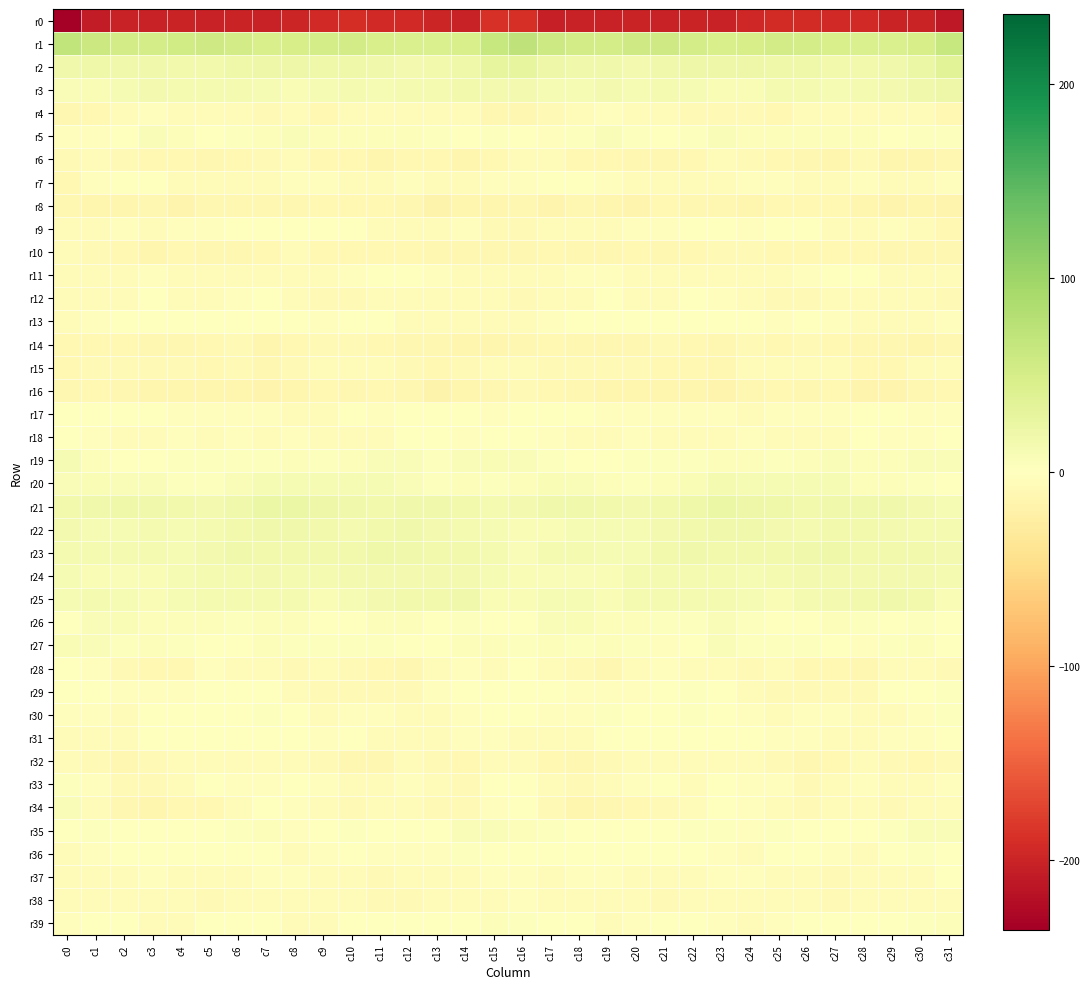

Reading right to left, what are all the values shown in this chart?

r0: c31=-210.8	c30=-200.5	c29=-200.0	c28=-195.3	c27=-194.0	c26=-192.7	c25=-192.0	c24=-197.1	c23=-201.8	c22=-200.7	c21=-201.5	c20=-199.7	c19=-201.1	c18=-202.3	c17=-203.1	c16=-188.6	c15=-186.6	c14=-201.4	c13=-197.9	c12=-194.5	c11=-193.9	c10=-191.6	c9=-193.9	c8=-198.9	c7=-202.2	c6=-200.3	c5=-201.2	c4=-199.6	c3=-202.2	c2=-202.7	c1=-207.4	c0=-236.0
r1: c31=63.7	c30=49.7	c29=45.6	c28=45.6	c27=46.1	c26=50.2	c25=52.3	c24=48.7	c23=47.8	c22=50.1	c21=56.1	c20=55.5	c19=51.6	c18=51.7	c17=59.0	c16=71.5	c15=64.4	c14=46.7	c13=45.5	c12=45.9	c11=46.8	c10=52.4	c9=50.6	c8=48.6	c7=47.9	c6=52.4	c5=57.0	c4=54.1	c3=50.6	c2=53.5	c1=59.8	c0=69.1
r2: c31=35.5	c30=22.2	c29=16.7	c28=15.0	c27=15.3	c26=19.3	c25=19.7	c24=20.6	c23=20.7	c22=20.4	c21=17.5	c20=13.9	c19=17.6	c18=17.2	c17=21.3	c16=27.9	c15=28.2	c14=18.7	c13=16.1	c12=14.7	c11=16.7	c10=19.9	c9=19.8	c8=21.2	c7=20.6	c6=19.8	c5=15.4	c4=15.2	c3=17.8	c2=17.9	c1=19.9	c0=18.1
r3: c31=21.6	c30=17.3	c29=13.9	c28=12.0	c27=10.3	c26=12.5	c25=11.7	c24=8.7	c23=8.8	c22=10.5	c21=12.7	c20=11.0	c19=13.2	c18=10.5	c17=10.2	c16=13.4	c15=14.6	c14=16.5	c13=12.3	c12=11.9	c11=10.3	c10=12.8	c9=10.5	c8=8.6	c7=9.5	c6=11.5	c5=12.3	c4=11.3	c3=13.2	c2=9.3	c1=8.9	c0=6.8
r4: c31=-9.3	c30=-5.3	c29=-5.5	c28=-5.4	c27=-5.0	c26=-4.6	c25=-10.1	c24=-8.7	c23=-8.6	c22=-7.9	c21=-4.0	c20=-5.4	c19=-3.5	c18=-3.9	c17=-8.4	c16=-12.3	c15=-11.1	c14=-4.7	c13=-6.0	c12=-5.1	c11=-4.6	c10=-6.6	c9=-10.8	c8=-7.2	c7=-9.1	c6=-6.2	c5=-3.9	c4=-6.1	c3=-2.3	c2=-5.8	c1=-10.2	c0=-12.9
r5: c31=3.4	c30=2.0	c29=0.6	c28=4.9	c27=5.0	c26=5.1	c25=4.4	c24=5.3	c23=5.6	c22=3.1	c21=0.8	c20=2.9	c19=6.5	c18=2.0	c17=-2.6	c16=1.7	c15=2.7	c14=0.5	c13=2.5	c12=5.0	c11=5.4	c10=4.7	c9=4.1	c8=6.2	c7=4.8	c6=1.9	c5=1.2	c4=4.5	c3=5.8	c2=-0.7	c1=-3.1	c0=-2.8
r6: c31=-11.6	c30=-14.4	c29=-13.0	c28=-9.1	c27=-14.2	c26=-11.4	c25=-9.8	c24=-7.8	c23=-5.4	c22=-9.9	c21=-12.4	c20=-11.5	c19=-10.3	c18=-9.3	c17=-6.3	c16=-5.6	c15=-9.8	c14=-14.6	c13=-11.1	c12=-10.5	c11=-14.3	c10=-9.7	c9=-10.4	c8=-5.6	c7=-7.4	c6=-10.8	c5=-12.8	c4=-10.2	c3=-10.6	c2=-8.1	c1=-6.7	c0=-8.8
r7: c31=-3.6	c30=-4.8	c29=-5.5	c28=-2.6	c27=-5.1	c26=-5.3	c25=-2.7	c24=-3.1	c23=-5.5	c22=-6.9	c21=-4.1	c20=-4.9	c19=-3.1	c18=0.2	c17=-1.6	c16=-3.4	c15=-2.3	c14=-5.5	c13=-4.5	c12=-2.9	c11=-5.5	c10=-4.3	c9=-2.9	c8=-3.3	c7=-7.1	c6=-5.7	c5=-4.1	c4=-4.9	c3=-1.2	c2=-0.3	c1=-3.2	c0=-9.5
r8: c31=-15.8	c30=-13.4	c29=-16.5	c28=-13.8	c27=-10.0	c26=-10.3	c25=-9.9	c24=-12.9	c23=-12.2	c22=-11.9	c21=-10.0	c20=-15.2	c19=-13.7	c18=-12.1	c17=-15.1	c16=-11.5	c15=-13.8	c14=-14.1	c13=-16.7	c12=-11.8	c11=-9.9	c10=-10.0	c9=-11.0	c8=-12.9	c7=-12.4	c6=-11.1	c5=-11.2	c4=-16.4	c3=-11.4	c2=-14.2	c1=-13.7	c0=-11.9
r9: c31=-9.5	c30=-4.3	c29=-3.6	c28=-4.7	c27=-5.0	c26=-1.7	c25=0.3	c24=-2.0	c23=0.4	c22=-0.1	c21=-3.4	c20=-3.4	c19=-4.2	c18=-3.7	c17=-4.3	c16=-9.0	c15=-8.2	c14=-3.6	c13=-4.2	c12=-5.3	c11=-3.9	c10=-0.6	c9=-0.3	c8=-1.5	c7=0.8	c6=-1.6	c5=-3.5	c4=-3.6	c3=-4.3	c2=-3.4	c1=-4.3	c0=-5.7
r10: c31=-11.6	c30=-11.8	c29=-12.1	c28=-10.9	c27=-9.5	c26=-9.8	c25=-10.5	c24=-8.0	c23=-8.3	c22=-10.9	c21=-11.6	c20=-10.5	c19=-12.4	c18=-12.3	c17=-9.4	c16=-12.8	c15=-12.2	c14=-12.4	c13=-12.0	c12=-10.2	c11=-9.5	c10=-10.2	c9=-10.0	c8=-6.9	c7=-9.7	c6=-11.3	c5=-11.2	c4=-10.5	c3=-13.7	c2=-10.3	c1=-8.6	c0=-7.3
r11: c31=-4.2	c30=-6.8	c29=-5.0	c28=-0.2	c27=1.4	c26=-1.9	c25=-4.4	c24=-5.4	c23=-4.5	c22=-5.3	c21=-6.2	c20=-4.2	c19=-3.2	c18=-3.3	c17=-5.2	c16=-5.4	c15=-5.9	c14=-7.2	c13=-3.5	c12=1.2	c11=0.3	c10=-3.1	c9=-5.1	c8=-4.8	c7=-4.7	c6=-5.6	c5=-5.6	c4=-3.7	c3=-3.2	c2=-3.7	c1=-5.6	c0=-6.8
r12: c31=-7.8	c30=-4.9	c29=-6.2	c28=-5.3	c27=-5.1	c26=-7.4	c25=-8.2	c24=-7.2	c23=-2.8	c22=-1.8	c21=-4.0	c20=-5.9	c19=-1.6	c18=-4.0	c17=-7.0	c16=-9.1	c15=-7.1	c14=-5.5	c13=-6.3	c12=-4.8	c11=-6.0	c10=-7.8	c9=-8.2	c8=-5.9	c7=-1.5	c6=-2.7	c5=-5.1	c4=-4.9	c3=-1.2	c2=-5.9	c1=-5.8	c0=-5.5
r13: c31=-3.3	c30=-3.9	c29=-4.9	c28=-6.4	c27=-1.9	c26=-0.8	c25=-2.9	c24=-0.3	c23=0.7	c22=0.5	c21=-0.2	c20=-0.9	c19=-0.3	c18=-0.4	c17=-2.3	c16=-5.9	c15=-4.9	c14=-4.1	c13=-5.9	c12=-5.3	c11=-0.8	c10=-1.6	c9=-2.5	c8=0.5	c7=0.7	c6=0.2	c5=-0.5	c4=-0.7	c3=-0.2	c2=-0.8	c1=-3.2	c0=-4.4
r14: c31=-11.8	c30=-13.7	c29=-12.5	c28=-12.7	c27=-10.4	c26=-8.7	c25=-9.6	c24=-8.0	c23=-12.8	c22=-10.4	c21=-8.9	c20=-12.5	c19=-11.6	c18=-11.2	c17=-10.0	c16=-11.2	c15=-13.0	c14=-13.1	c13=-12.9	c12=-11.8	c11=-9.9	c10=-8.8	c9=-8.9	c8=-9.5	c7=-12.9	c6=-8.9	c5=-10.5	c4=-12.1	c3=-11.4	c2=-10.7	c1=-10.0	c0=-10.3
r15: c31=-4.7	c30=-7.2	c29=-9.5	c28=-10.3	c27=-5.2	c26=-6.2	c25=-4.7	c24=-5.3	c23=-12.0	c22=-9.3	c21=-9.6	c20=-8.9	c19=-8.6	c18=-8.3	c17=-7.7	c16=-6.8	c15=-7.0	c14=-7.9	c13=-10.8	c12=-8.3	c11=-5.3	c10=-6.0	c9=-3.7	c8=-8.1	c7=-11.9	c6=-8.9	c5=-9.6	c4=-8.5	c3=-8.5	c2=-8.2	c1=-7.7	c0=-9.7
r16: c31=-10.6	c30=-12.5	c29=-15.9	c28=-15.1	c27=-9.8	c26=-12.8	c25=-10.0	c24=-11.5	c23=-15.2	c22=-13.6	c21=-14.1	c20=-13.0	c19=-13.5	c18=-11.6	c17=-10.6	c16=-9.2	c15=-11.2	c14=-13.5	c13=-17.5	c12=-12.0	c11=-11.0	c10=-12.2	c9=-9.2	c8=-13.5	c7=-14.8	c6=-13.8	c5=-13.6	c4=-13.1	c3=-13.0	c2=-11.6	c1=-10.9	c0=-12.4
r17: c31=-3.2	c30=-2.3	c29=1.1	c28=-0.0	c27=-2.3	c26=-3.0	c25=-2.2	c24=-5.4	c23=-2.6	c22=-2.8	c21=-2.5	c20=-2.9	c19=-2.4	c18=-1.4	c17=-1.1	c16=-1.0	c15=-2.0	c14=-1.1	c13=0.6	c12=-0.3	c11=-3.6	c10=-1.6	c9=-4.2	c8=-4.2	c7=-2.4	c6=-3.0	c5=-2.6	c4=-2.7	c3=-1.6	c2=-1.8	c1=-1.0	c0=0.9
r18: c31=-1.4	c30=-2.2	c29=-2.3	c28=0.6	c27=-4.3	c26=-6.8	c25=-5.3	c24=-3.5	c23=-4.0	c22=-3.7	c21=-3.8	c20=-3.4	c19=-4.1	c18=-6.1	c17=-2.7	c16=-0.6	c15=-0.2	c14=-2.2	c13=-1.4	c12=-0.3	c11=-6.4	c10=-6.0	c9=-5.1	c8=-2.7	c7=-4.6	c6=-3.4	c5=-3.7	c4=-3.4	c3=-4.9	c2=-5.3	c1=-1.9	c0=-1.0
r19: c31=5.8	c30=7.0	c29=4.3	c28=5.3	c27=6.9	c26=5.4	c25=2.7	c24=4.9	c23=4.4	c22=2.4	c21=3.1	c20=2.3	c19=1.8	c18=1.4	c17=2.3	c16=6.1	c15=7.9	c14=6.8	c13=3.2	c12=6.2	c11=6.8	c10=4.0	c9=3.3	c8=5.1	c7=3.4	c6=2.6	c5=2.9	c4=2.2	c3=1.3	c2=1.5	c1=4.0	c0=9.3
r20: c31=-1.3	c30=3.5	c29=4.5	c28=5.0	c27=9.8	c26=10.1	c25=10.4	c24=10.5	c23=11.3	c22=8.4	c21=4.4	c20=2.3	c19=5.1	c18=6.3	c17=8.8	c16=5.3	c15=3.1	c14=4.9	c13=3.3	c12=7.1	c11=10.1	c10=10.2	c9=10.3	c8=10.9	c7=10.7	c6=7.0	c5=3.1	c4=3.1	c3=5.5	c2=7.3	c1=9.0	c0=6.7
r21: c31=11.0	c30=14.3	c29=16.8	c28=18.2	c27=16.9	c26=15.9	c25=20.1	c24=21.9	c23=23.8	c22=20.1	c21=14.9	c20=14.6	c19=16.2	c18=17.9	c17=18.0	c16=13.5	c15=12.7	c14=15.7	c13=16.8	c12=18.2	c11=15.7	c10=17.6	c9=20.5	c8=23.1	c7=22.9	c6=17.8	c5=14.4	c4=14.8	c3=17.0	c2=18.5	c1=17.3	c0=15.3
r22: c31=12.4	c30=11.5	c29=13.7	c28=16.4	c27=16.4	c26=12.6	c25=14.5	c24=18.1	c23=17.6	c22=16.2	c21=13.8	c20=10.9	c19=10.3	c18=10.9	c17=8.6	c16=8.1	c15=10.0	c14=11.9	c13=14.3	c12=17.0	c11=15.0	c10=12.3	c9=16.3	c8=18.2	c7=17.0	c6=15.1	c5=12.8	c4=10.2	c3=11.1	c2=9.9	c1=10.2	c0=13.2
r23: c31=13.9	c30=15.9	c29=15.3	c28=16.0	c27=19.3	c26=17.0	c25=15.9	c24=15.9	c23=15.4	c22=17.9	c21=15.2	c20=10.4	c19=10.3	c18=11.9	c17=11.3	c16=7.2	c15=11.5	c14=15.5	c13=15.0	c12=17.3	c11=19.3	c10=15.9	c9=16.2	c8=15.2	c7=16.2	c6=17.6	c5=13.0	c4=10.0	c3=11.1	c2=12.2	c1=12.2	c0=12.8
r24: c31=11.7	c30=14.1	c29=14.3	c28=13.0	c27=13.3	c26=13.7	c25=12.5	c24=11.0	c23=12.9	c22=12.3	c21=11.2	c20=11.1	c19=9.2	c18=7.2	c17=7.2	c16=7.9	c15=10.2	c14=14.7	c13=13.1	c12=13.4	c11=13.5	c10=13.7	c9=11.4	c8=11.3	c7=13.1	c6=11.7	c5=11.2	c4=10.4	c3=8.5	c2=7.1	c1=8.8	c0=10.5
r25: c31=9.2	c30=15.1	c29=17.9	c28=15.1	c27=13.7	c26=11.7	c25=9.2	c24=10.5	c23=11.5	c22=12.0	c21=12.5	c20=11.6	c19=9.1	c18=9.3	c17=10.9	c16=8.4	c15=8.4	c14=17.6	c13=16.3	c12=14.8	c11=13.1	c10=10.8	c9=8.8	c8=11.3	c7=11.4	c6=12.2	c5=12.3	c4=10.5	c3=9.1	c2=9.6	c1=12.4	c0=10.4
r26: c31=-1.3	c30=2.2	c29=1.0	c28=2.7	c27=5.0	c26=1.6	c25=-0.0	c24=2.8	c23=5.6	c22=3.4	c21=3.2	c20=5.4	c19=3.9	c18=7.6	c17=6.6	c16=-0.8	c15=-1.4	c14=2.5	c13=0.7	c12=4.1	c11=4.2	c10=0.4	c9=0.8	c8=3.9	c7=5.2	c6=2.5	c5=4.5	c4=4.8	c3=5.2	c2=7.9	c1=5.8	c0=1.1
r27: c31=0.8	c30=5.1	c29=2.5	c28=-2.2	c27=1.5	c26=2.1	c25=2.5	c24=1.9	c23=5.8	c22=0.8	c21=-1.9	c20=2.8	c19=3.8	c18=2.9	c17=4.5	c16=3.4	c15=3.7	c14=5.0	c13=0.1	c12=-1.7	c11=2.4	c10=2.1	c9=2.3	c8=3.0	c7=5.1	c6=-1.2	c5=-0.2	c4=3.7	c3=3.8	c2=2.7	c1=6.2	c0=7.6
r28: c31=-7.6	c30=-4.4	c29=-3.7	c28=-11.9	c27=-10.4	c26=-9.4	c25=-6.9	c24=-7.9	c23=-6.3	c22=-6.0	c21=-3.3	c20=-7.1	c19=-12.0	c18=-8.7	c17=-4.8	c16=-0.7	c15=-4.4	c14=-2.6	c13=-7.2	c12=-12.2	c11=-10.1	c10=-8.2	c9=-7.2	c8=-7.5	c7=-6.0	c6=-5.2	c5=-3.3	c4=-10.4	c3=-10.4	c2=-7.9	c1=-2.8	c0=1.6
r29: c31=2.5	c30=0.9	c29=-0.9	c28=-7.8	c27=-7.9	c26=-7.7	c25=-8.0	c24=-6.6	c23=-0.4	c22=2.6	c21=-0.5	c20=-2.4	c19=-3.2	c18=-1.9	c17=-1.0	c16=1.7	c15=1.0	c14=1.0	c13=-3.7	c12=-8.5	c11=-7.8	c10=-7.7	c9=-7.8	c8=-4.8	c7=1.8	c6=1.5	c5=-1.2	c4=-3.3	c3=-2.2	c2=-2.2	c1=-0.2	c0=-0.6
r30: c31=3.3	c30=-2.6	c29=-4.1	c28=-4.9	c27=-3.6	c26=-2.4	c25=-4.4	c24=-2.9	c23=1.1	c22=2.7	c21=0.8	c20=1.0	c19=2.0	c18=-2.5	c17=-3.3	c16=-0.0	c15=-0.1	c14=-3.2	c13=-4.7	c12=-4.7	c11=-2.9	c10=-2.9	c9=-4.4	c8=-1.5	c7=2.1	c6=1.8	c5=0.7	c4=1.7	c3=0.8	c2=-3.8	c1=-3.5	c0=-1.9
r31: c31=0.8	c30=-3.5	c29=-3.4	c28=-5.2	c27=-5.2	c26=-2.0	c25=-1.9	c24=-0.2	c23=0.4	c22=-0.5	c21=-0.5	c20=-0.7	c19=-0.1	c18=-5.2	c17=-4.7	c16=-4.9	c15=-2.2	c14=-3.3	c13=-4.6	c12=-5.2	c11=-4.4	c10=-1.1	c9=-2.4	c8=0.9	c7=-0.3	c6=-0.4	c5=-0.9	c4=-0.1	c3=-1.8	c2=-5.7	c1=-6.1	c0=-7.3
r32: c31=-8.2	c30=-9.8	c29=-8.1	c28=-6.2	c27=-10.4	c26=-12.7	c25=-9.1	c24=-6.7	c23=-6.2	c22=-7.0	c21=-4.2	c20=-6.4	c19=-7.8	c18=-11.9	c17=-10.0	c16=-6.6	c15=-7.4	c14=-9.5	c13=-7.6	c12=-6.7	c11=-12.2	c10=-11.3	c9=-8.3	c8=-6.0	c7=-6.9	c6=-5.9	c5=-4.5	c4=-7.3	c3=-8.8	c2=-12.5	c1=-9.0	c0=-4.6
r33: c31=-3.4	c30=-7.1	c29=-6.9	c28=-3.5	c27=-3.9	c26=-8.7	c25=-3.6	c24=-1.9	c23=-0.6	c22=-3.7	c21=-0.8	c20=-2.1	c19=-7.2	c18=-8.7	c17=-4.2	c16=1.8	c15=-1.3	c14=-7.7	c13=-6.2	c12=-2.4	c11=-6.2	c10=-7.3	c9=-2.4	c8=-0.9	c7=-2.2	c6=-2.5	c5=-0.7	c4=-3.9	c3=-8.6	c2=-7.9	c1=-2.3	c0=3.6
r34: c31=-7.0	c30=-6.5	c29=-9.1	c28=-5.5	c27=-4.9	c26=-8.2	c25=-6.2	c24=-3.6	c23=-0.3	c22=-5.7	c21=-9.1	c20=-9.8	c19=-12.0	c18=-13.3	c17=-8.0	c16=0.2	c15=-2.3	c14=-7.4	c13=-8.7	c12=-4.4	c11=-6.5	c10=-7.9	c9=-5.3	c8=-1.9	c7=-1.7	c6=-7.3	c5=-9.7	c4=-9.9	c3=-13.5	c2=-12.3	c1=-4.6	c0=5.7
r35: c31=6.2	c30=6.6	c29=2.8	c28=1.1	c27=-0.2	c26=1.8	c25=3.2	c24=-2.4	c23=2.0	c22=3.4	c21=0.5	c20=-0.7	c19=-0.4	c18=-1.3	c17=1.9	c16=4.3	c15=5.8	c14=5.8	c13=1.4	c12=0.7	c11=-0.4	c10=3.3	c9=1.1	c8=-2.2	c7=4.1	c6=2.1	c5=-0.2	c4=-0.5	c3=-0.9	c2=-0.8	c1=2.0	c0=1.2
r36: c31=1.4	c30=2.9	c29=-0.7	c28=-3.8	c27=-3.0	c26=0.8	c25=-0.7	c24=-5.1	c23=-2.0	c22=-0.9	c21=-0.6	c20=-1.5	c19=-1.0	c18=-1.1	c17=-0.9	c16=-1.2	c15=0.6	c14=2.7	c13=-2.8	c12=-3.7	c11=-2.0	c10=1.3	c9=-2.9	c8=-4.4	c7=-0.8	c6=-1.3	c5=-0.7	c4=-1.7	c3=-0.5	c2=-1.3	c1=-2.4	c0=-4.5
r37: c31=-1.7	c30=-4.2	c29=-5.5	c28=-5.7	c27=-8.0	c26=-6.3	c25=-6.5	c24=-3.6	c23=-1.9	c22=-5.9	c21=-6.1	c20=-4.3	c19=-3.4	c18=-3.6	c17=-5.7	c16=-2.4	c15=-1.9	c14=-4.7	c13=-5.5	c12=-6.7	c11=-7.7	c10=-6.3	c9=-6.1	c8=-1.9	c7=-3.4	c6=-6.7	c5=-5.2	c4=-4.2	c3=-2.9	c2=-4.3	c1=-6.5	c0=-3.9
r38: c31=-4.1	c30=-7.3	c29=-7.2	c28=-6.8	c27=-9.0	c26=-6.9	c25=-5.0	c24=-6.7	c23=-5.5	c22=-6.1	c21=-8.1	c20=-7.1	c19=-6.4	c18=-6.5	c17=-5.4	c16=-2.2	c15=-4.5	c14=-7.2	c13=-6.8	c12=-7.7	c11=-8.8	c10=-5.7	c9=-5.8	c8=-6.4	c7=-5.6	c6=-6.7	c5=-8.0	c4=-6.6	c3=-6.7	c2=-6.2	c1=-5.3	c0=-4.4
r39: c31=5.2	c30=2.2	c29=-0.4	c28=0.7	c27=-0.5	c26=-0.8	c25=-3.4	c24=-5.2	c23=-2.0	c22=-0.8	c21=0.6	c20=-2.8	c19=-5.1	c18=-1.4	c17=1.1	c16=2.7	c15=3.7	c14=0.9	c13=-0.0	c12=0.3	c11=-0.5	c10=-1.4	c9=-4.7	c8=-4.2	c7=-1.3	c6=-0.5	c5=0.3	c4=-4.8	c3=-4.3	c2=-0.1	c1=0.5	c0=-2.6